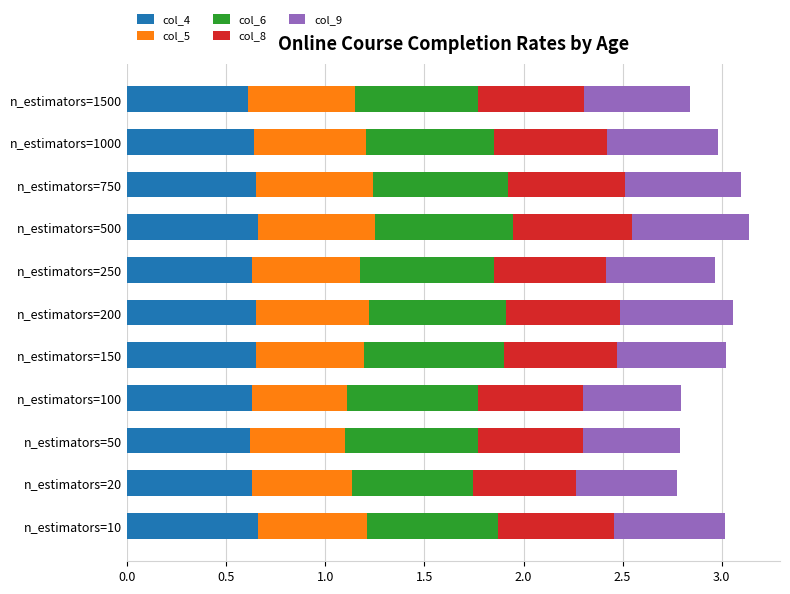

What is the sum of all col_4 values?

7.0